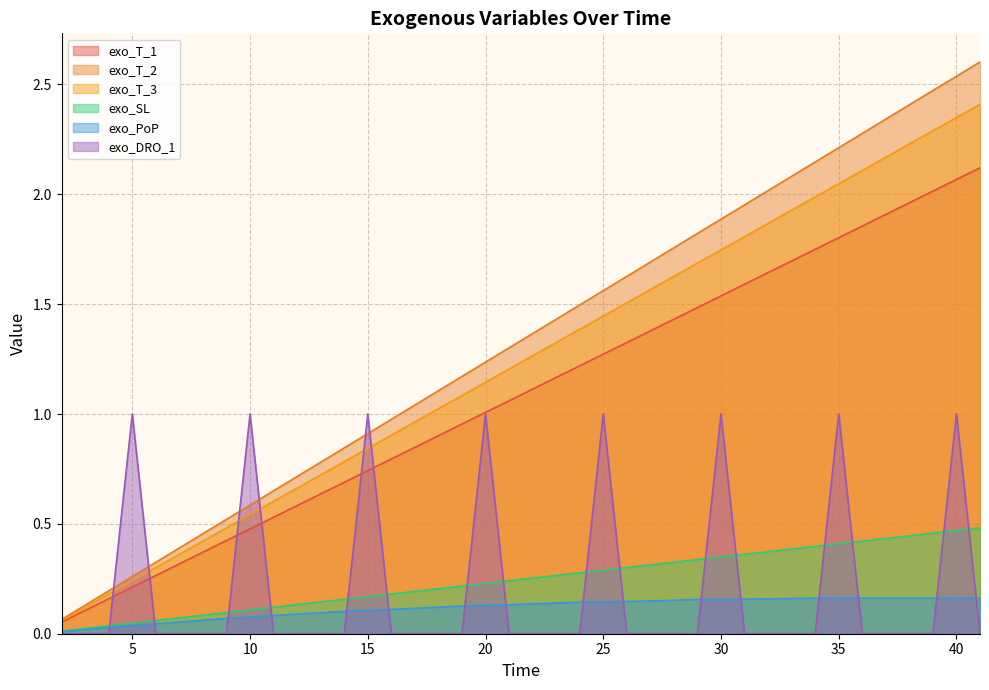

Rank the categories by exo_PoP value from highest to lowest.

34, 35, 36, 37, 38, 39, 40, 41, 33, 32, 31, 30, 29, 28, 27, 26, 25, 24, 23, 22, 21, 20, 19, 18, 17, 16, 15, 14, 13, 12, 11, 10, 9, 8, 7, 6, 5, 4, 3, 2